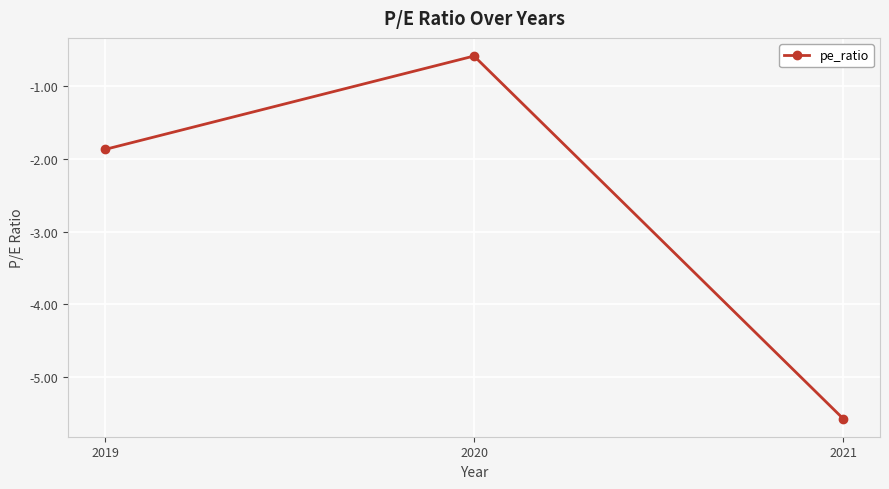

List the labels in order of value, smallest first.

2021, 2019, 2020